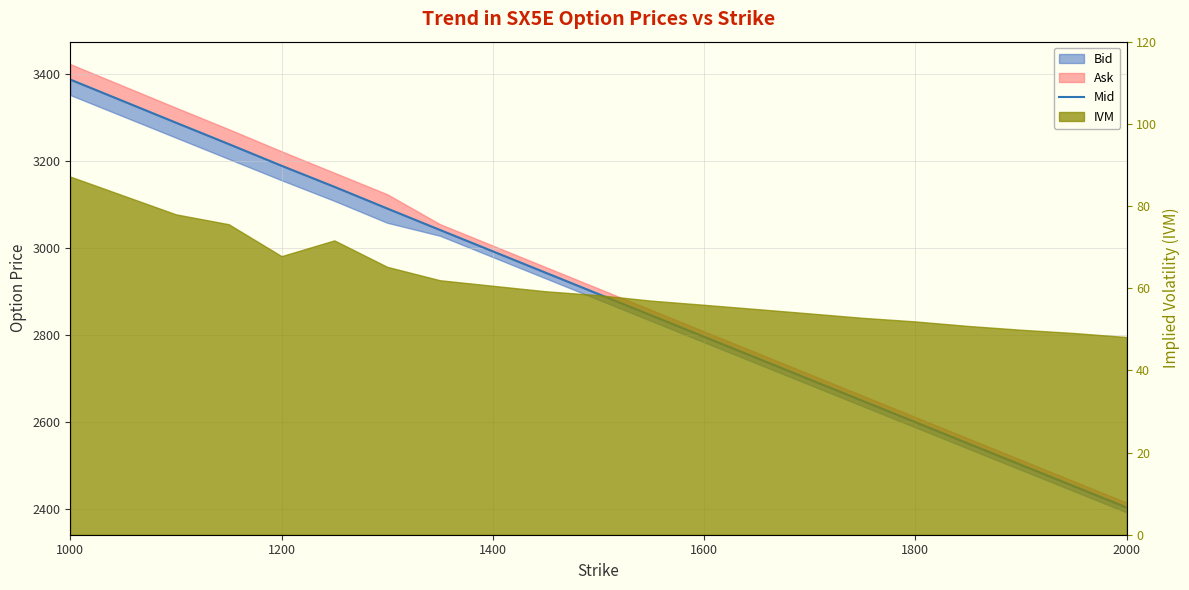

What position from the left is 1400?

8